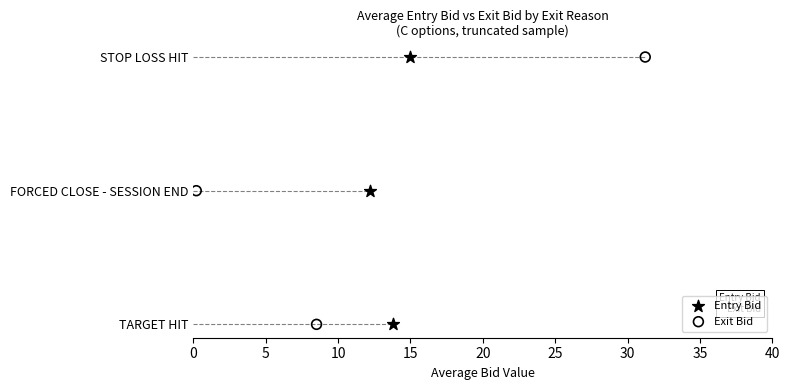

Which series has the largest total across all categories?

Entry Bid